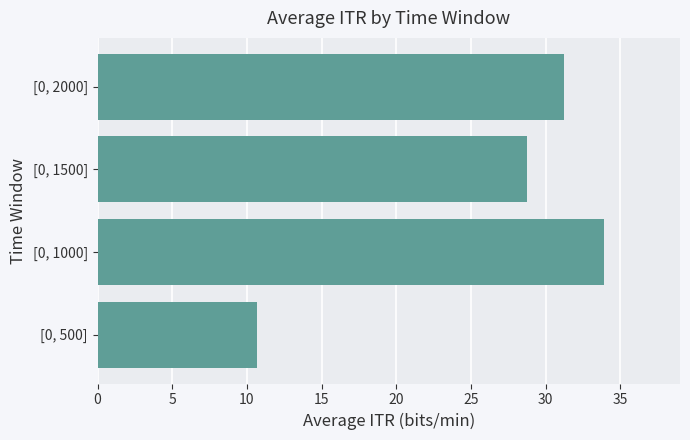

Does the chart contain stacked bars?

No